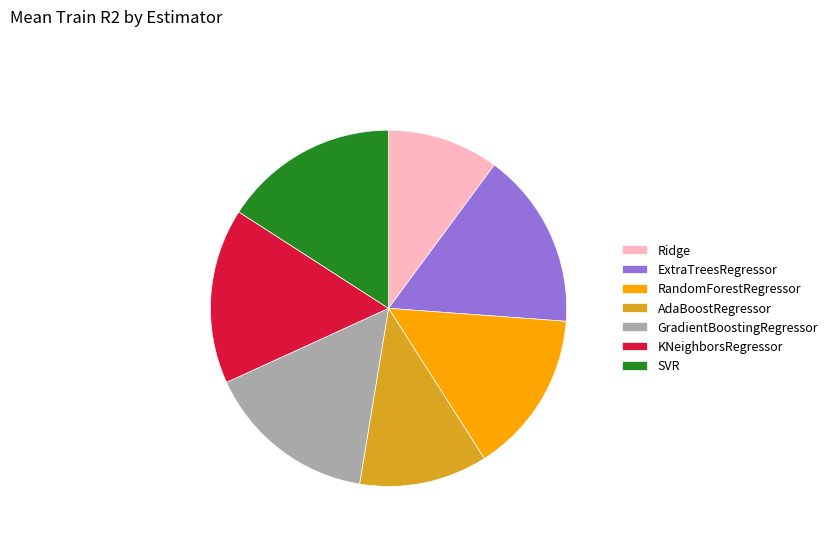

Between Ridge and KNeighborsRegressor, which is larger?

KNeighborsRegressor